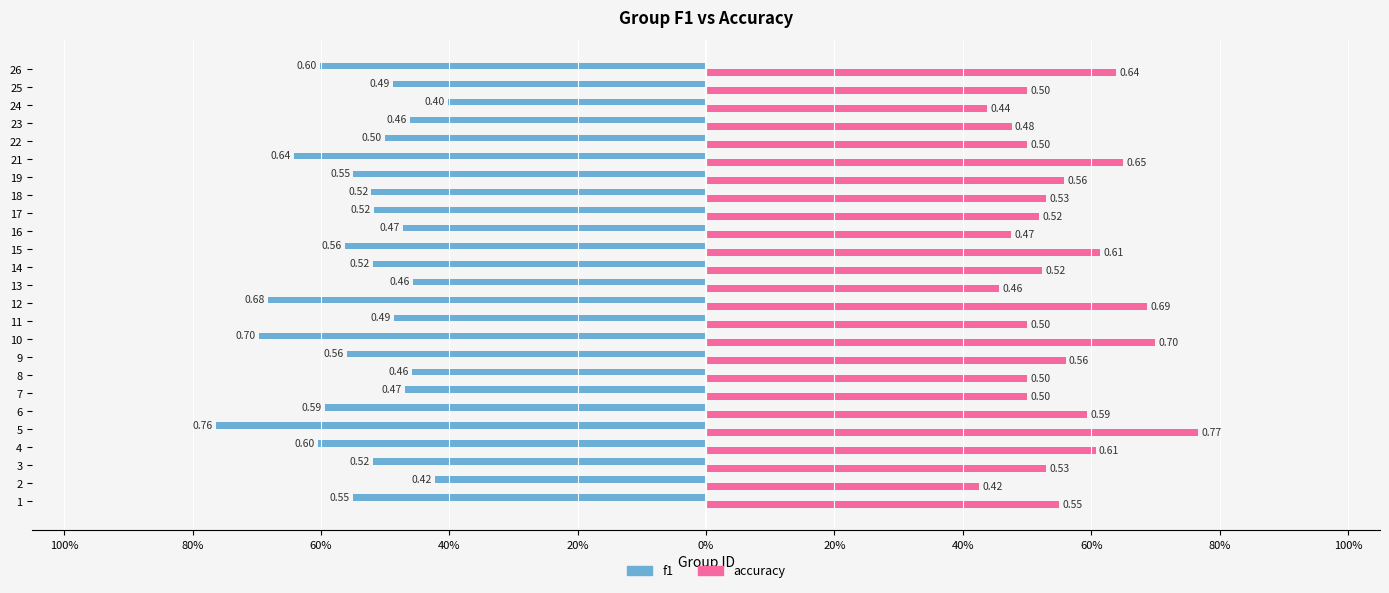

What are all the series names shown in the legend?

f1, accuracy